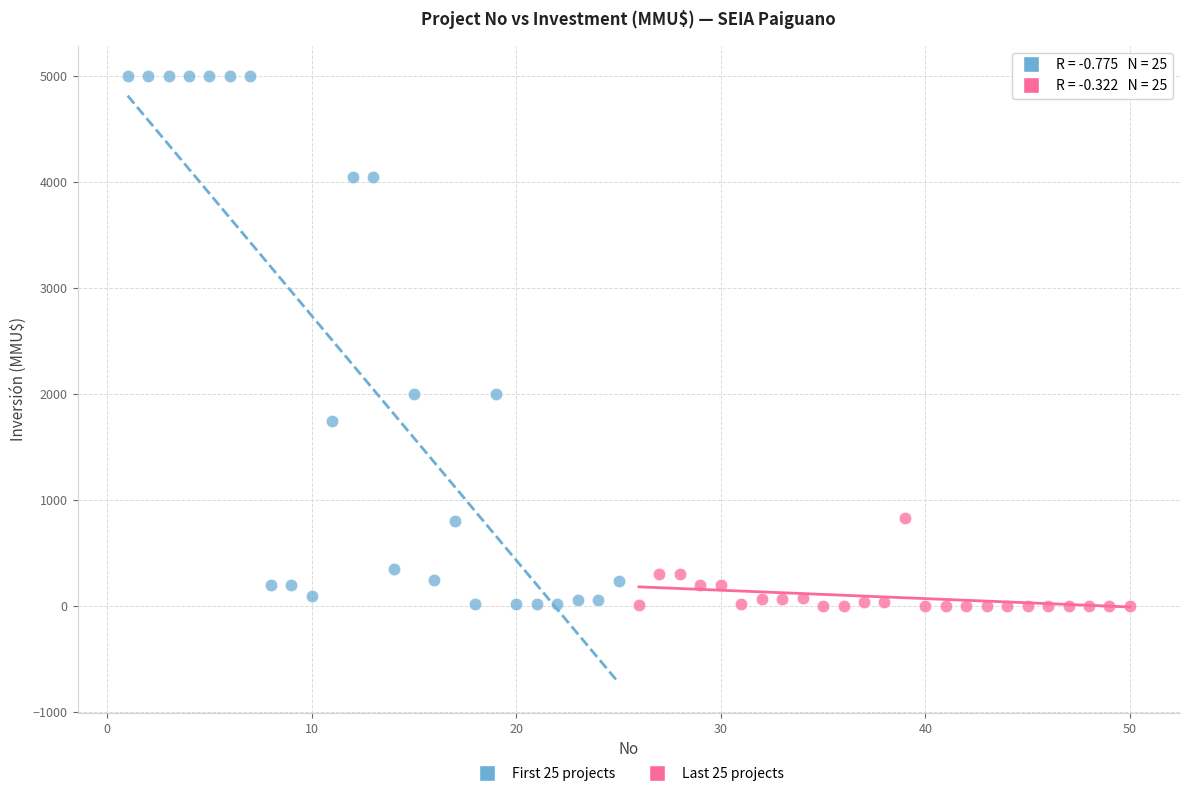

Which series reaches the maximum Y coordinate?

First 25 projects